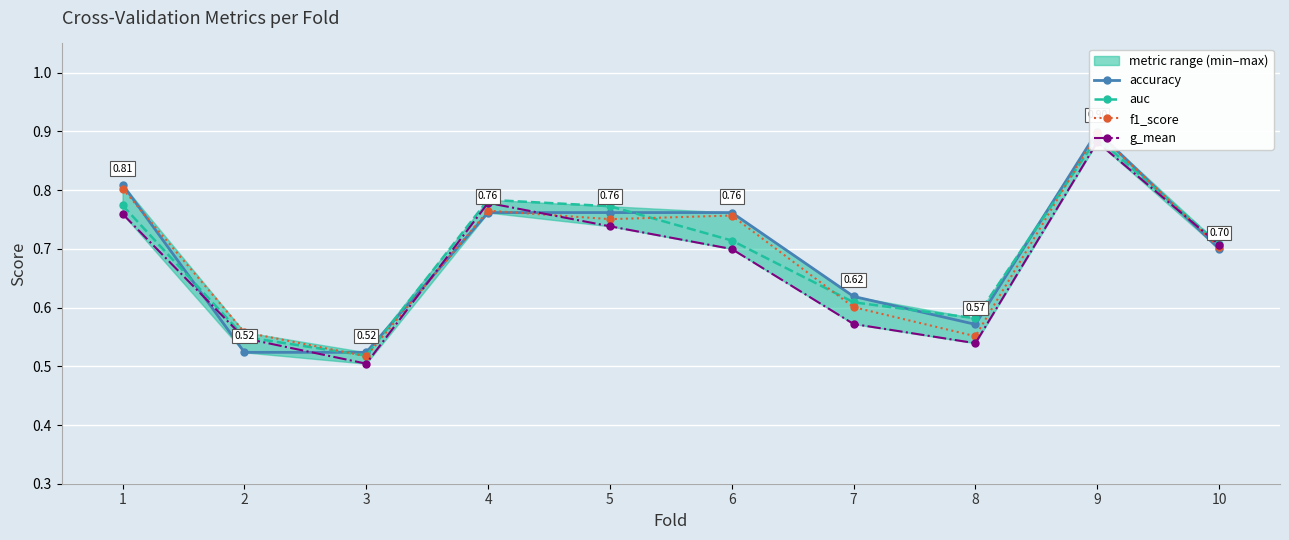

What is the sum of the accuracy values at 8 and 5?

1.3